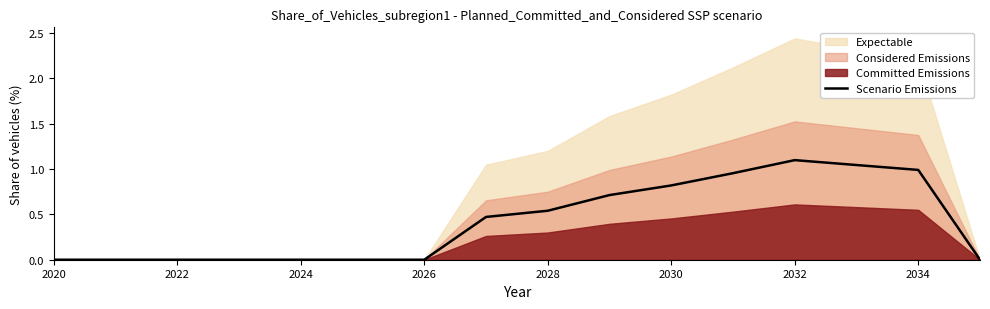

True or false: Scenario Emissions has a value of 1.0 at 2034.

True